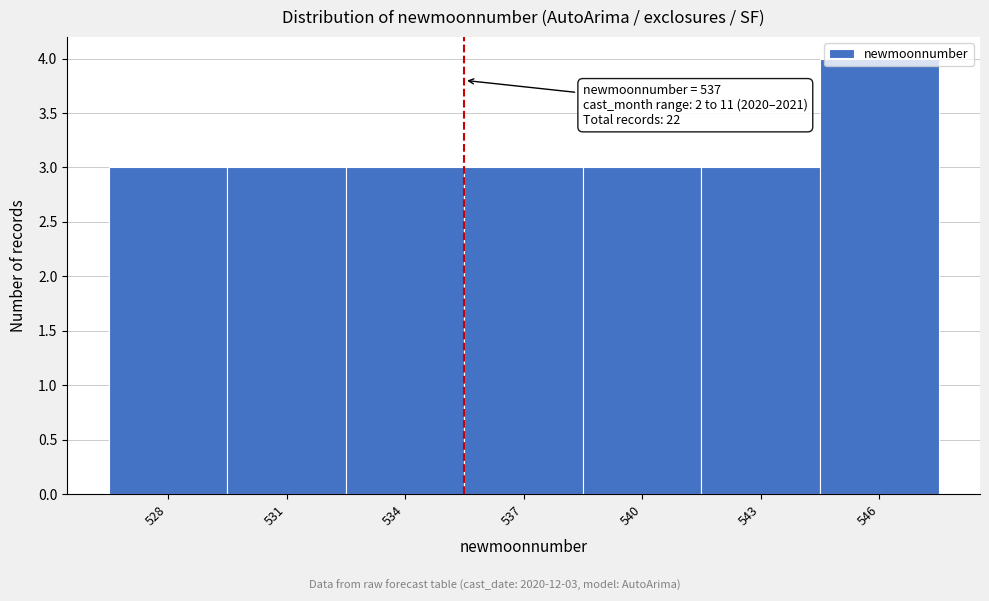

What is the sum of the values at 537 and 534?

6